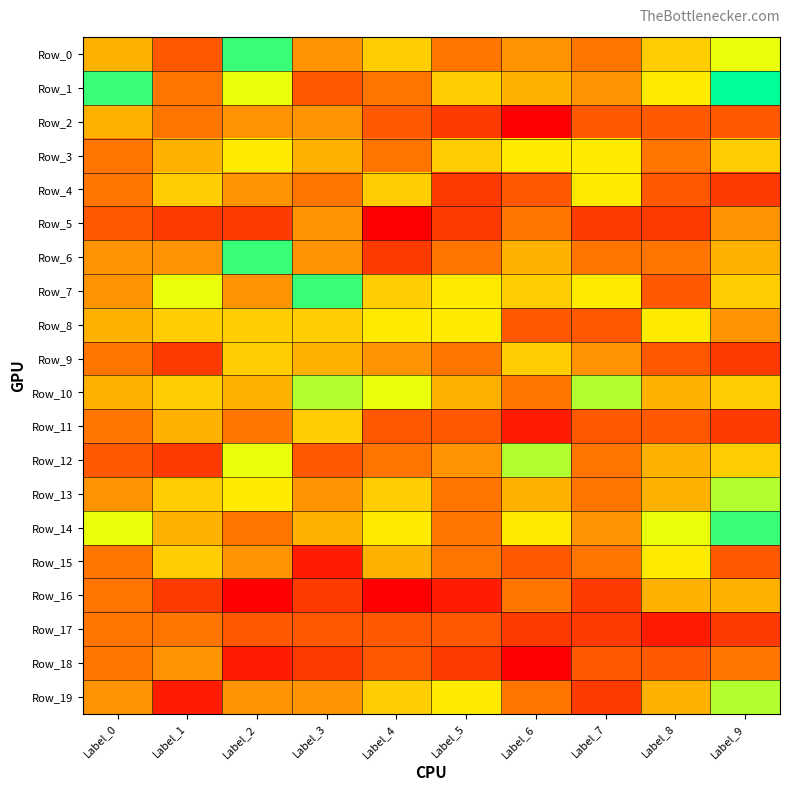

What is the total value across all series at Label_3?

1020